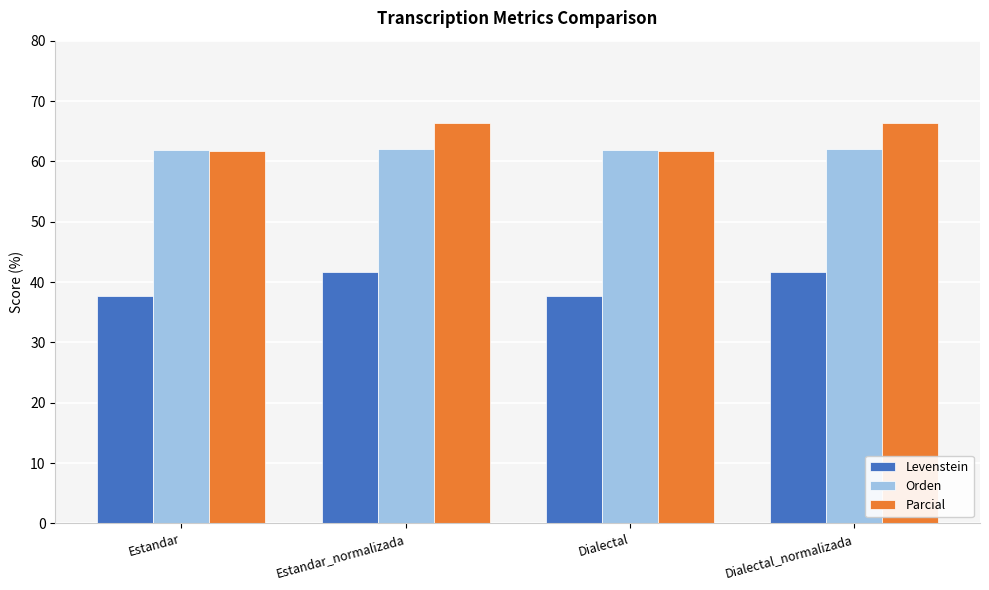

What are all the series names shown in the legend?

Levenstein, Orden, Parcial